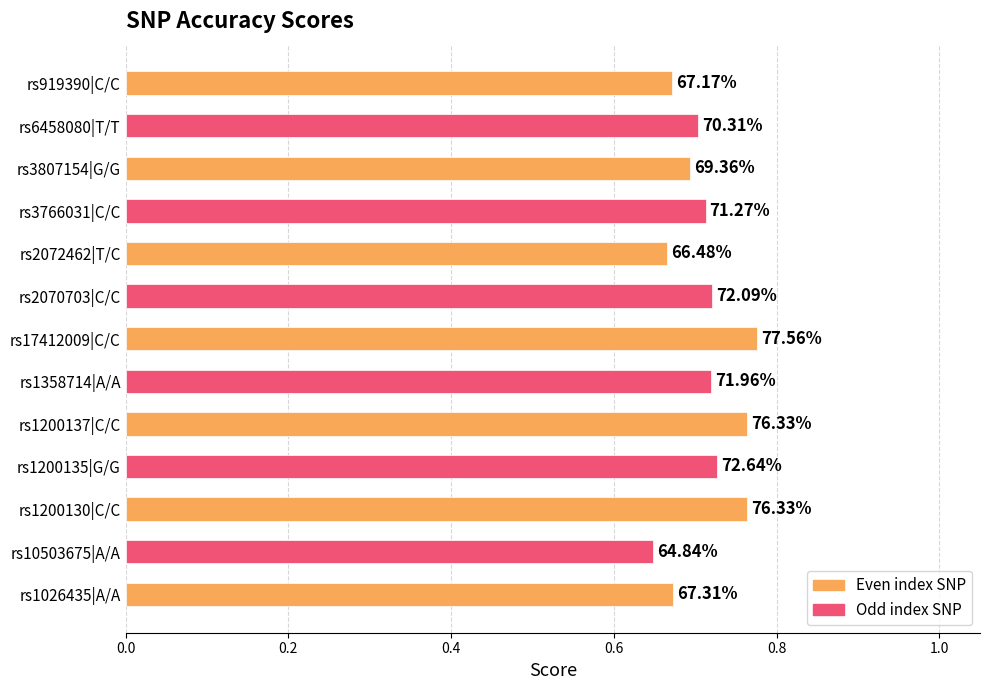

Does the chart contain any negative values?

No